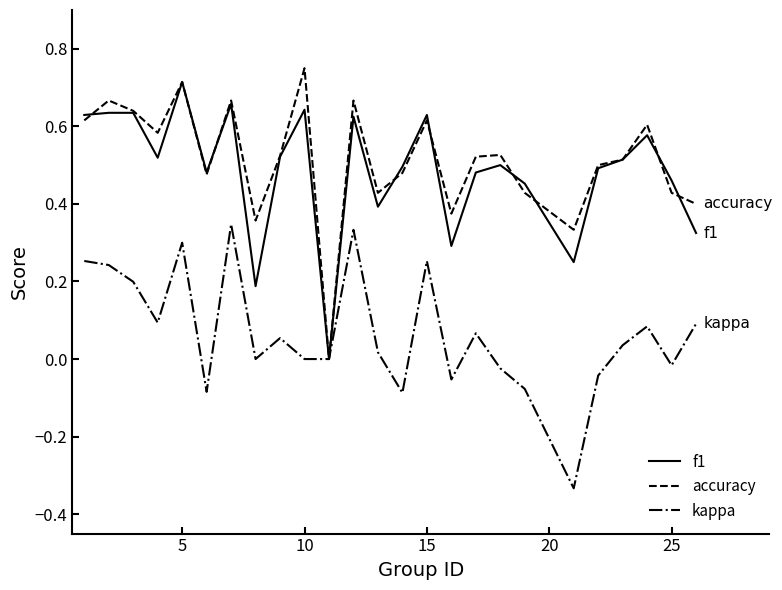

What is the sum of all accuracy values?

12.8